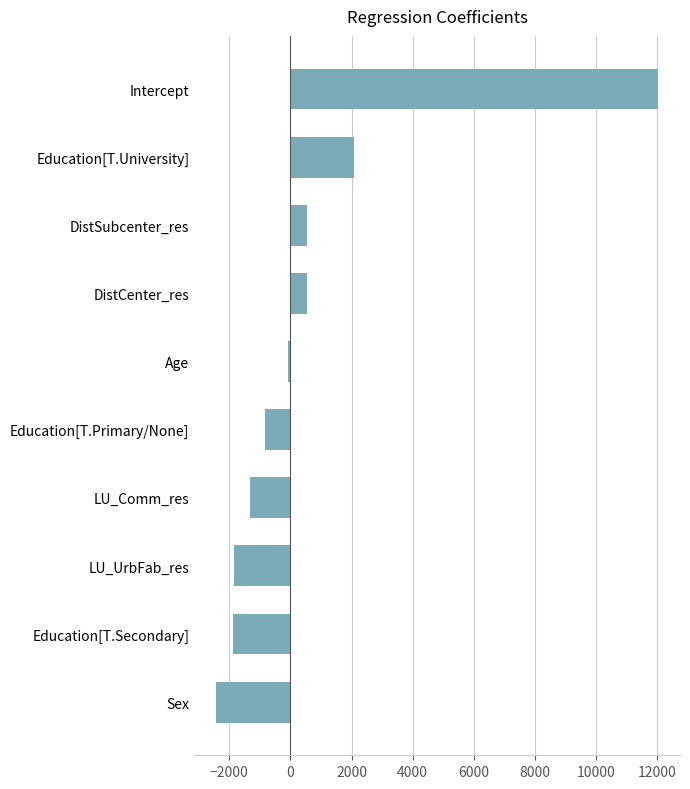

How many values are above zero?

4